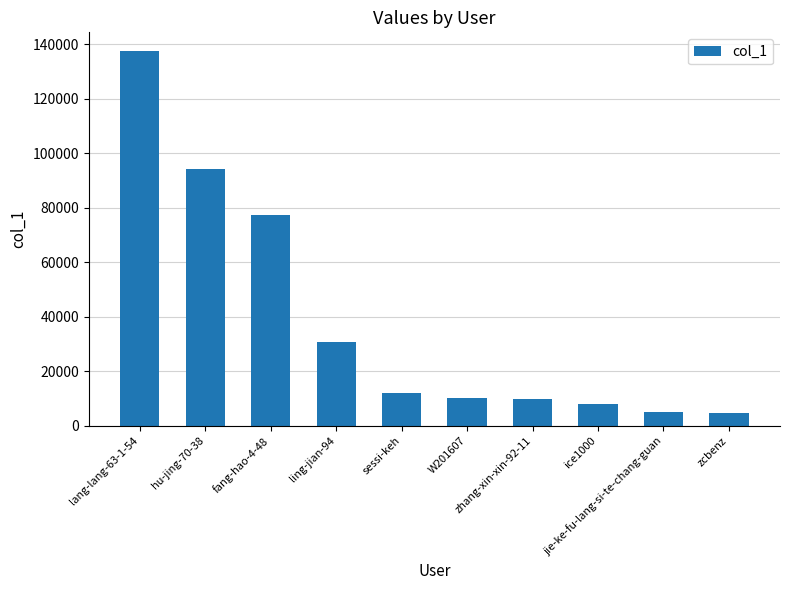

What is the difference between the maximum and minimum values?

132767